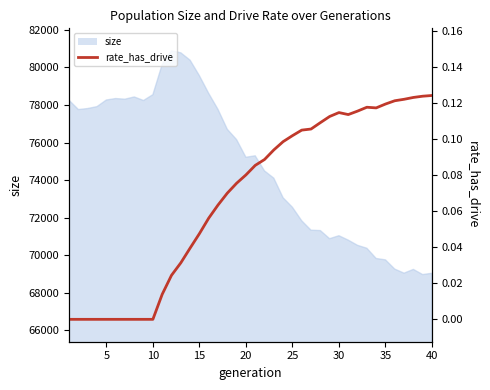

Count the values in the range 0 to 1.

40